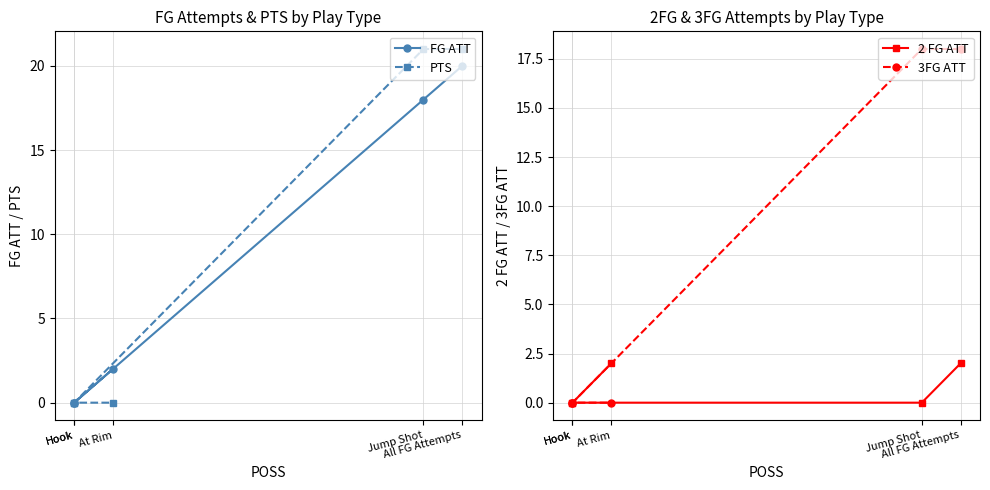

At Jump Shot, list the series in order from smallest to largest.

2 FG ATT, FG ATT, 3FG ATT, PTS